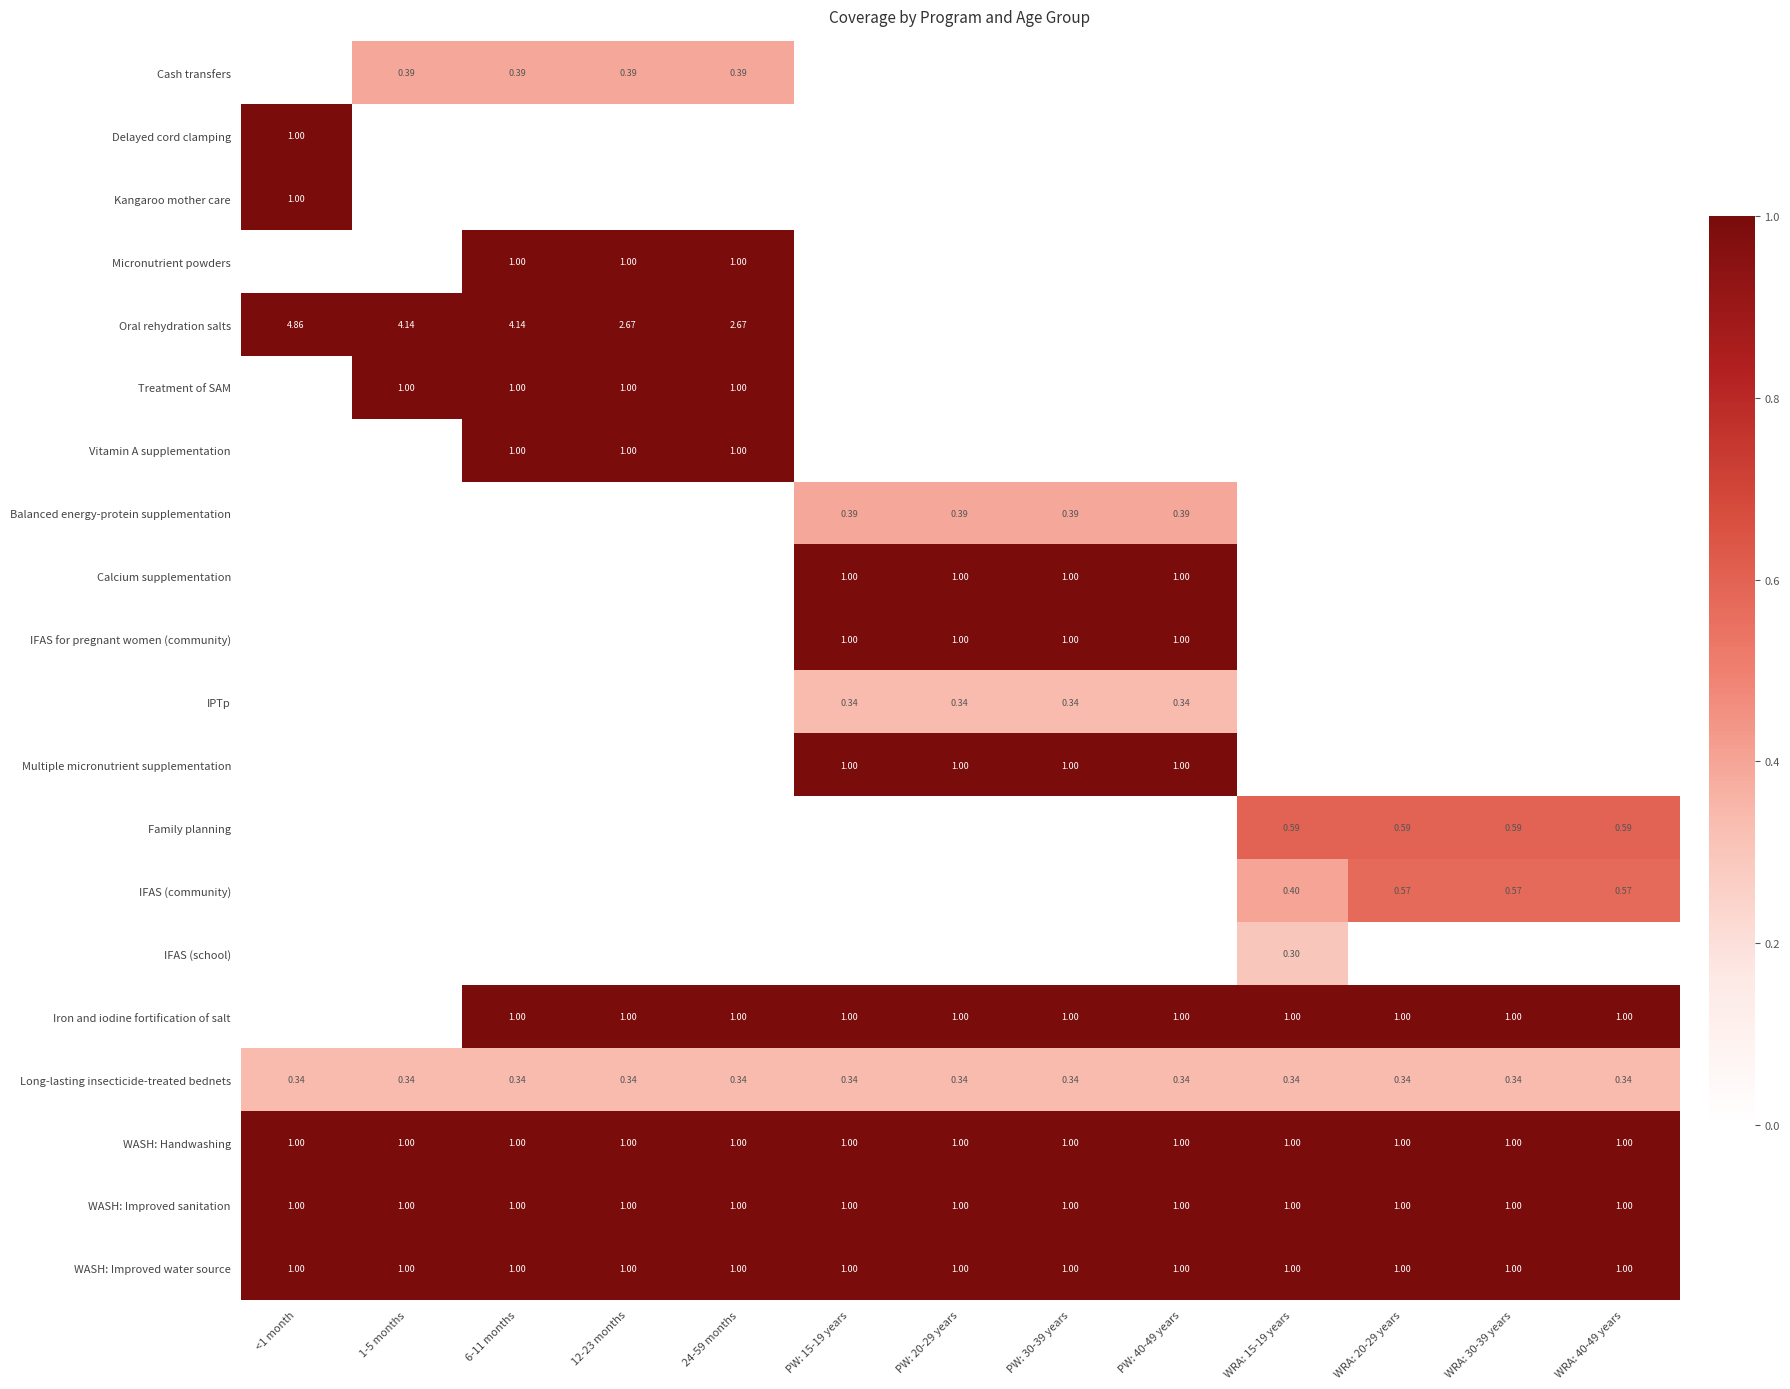

Rank the series at WRA: 30-39 years from lowest to highest value.

Cash transfers, Delayed cord clamping, Kangaroo mother care, Micronutrient powders, Oral rehydration salts, Treatment of SAM, Vitamin A supplementation, Balanced energy-protein supplementation, Calcium supplementation, IFAS for pregnant women (community), IPTp, Multiple micronutrient supplementation, IFAS (school), Long-lasting insecticide-treated bednets, IFAS (community), Family planning, Iron and iodine fortification of salt, WASH: Handwashing, WASH: Improved sanitation, WASH: Improved water source